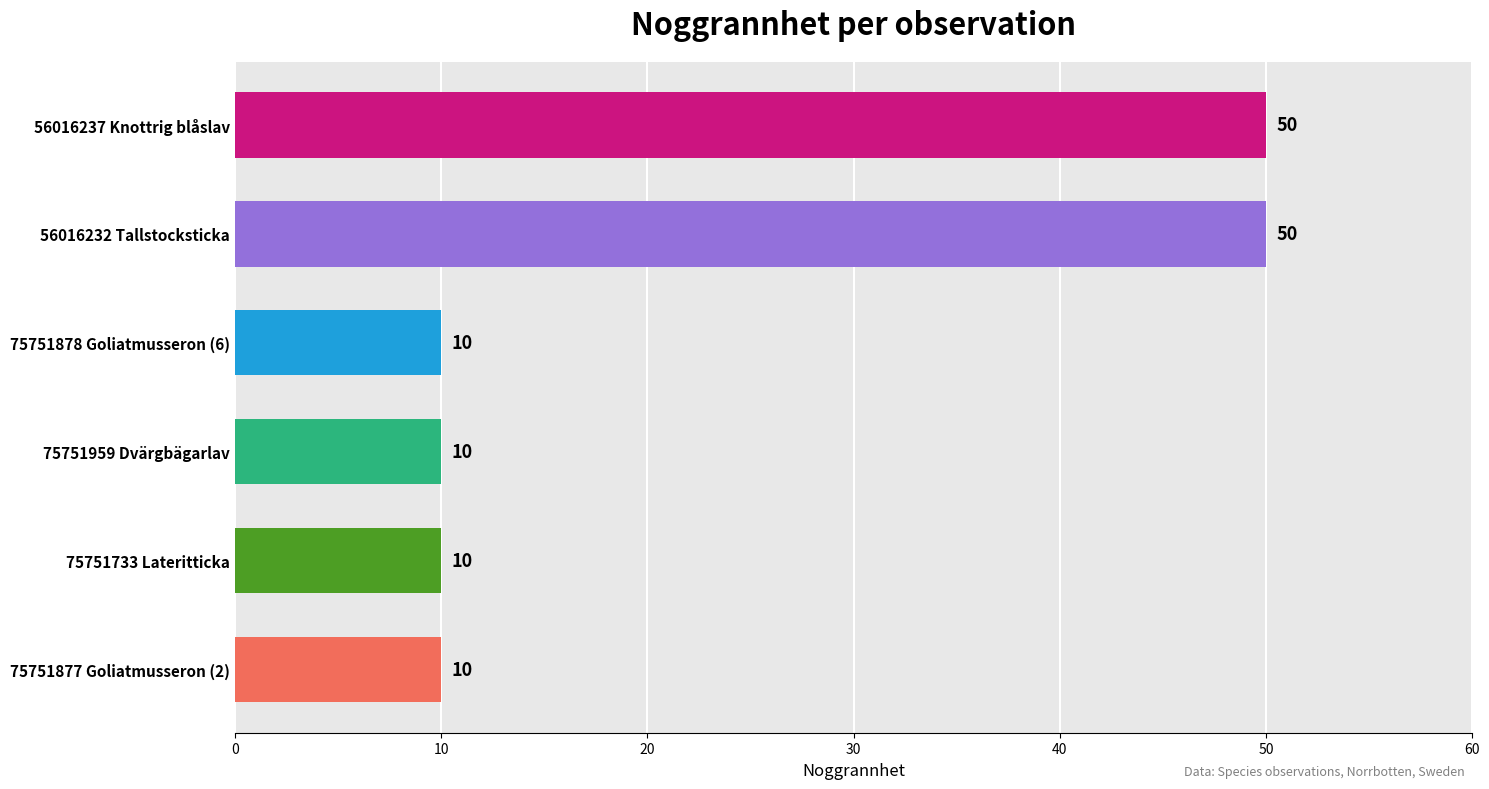

What is the value of the 4th bar from the top?

10